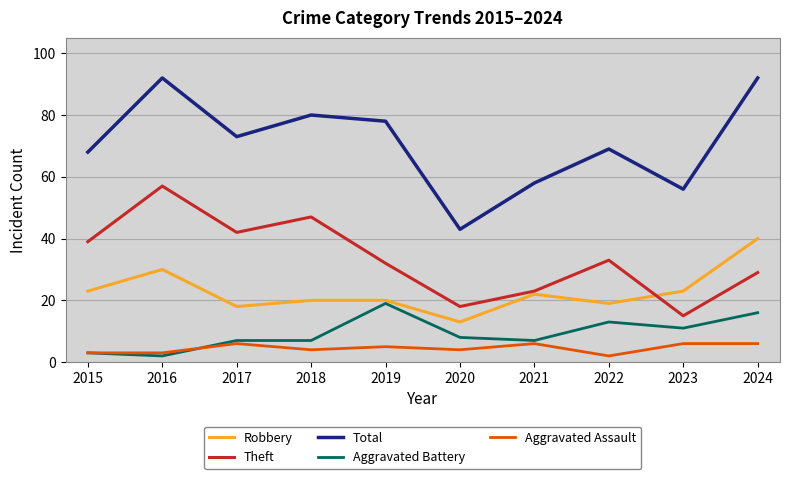

Between 2016 and 2023, which series saw the biggest shift?

Theft